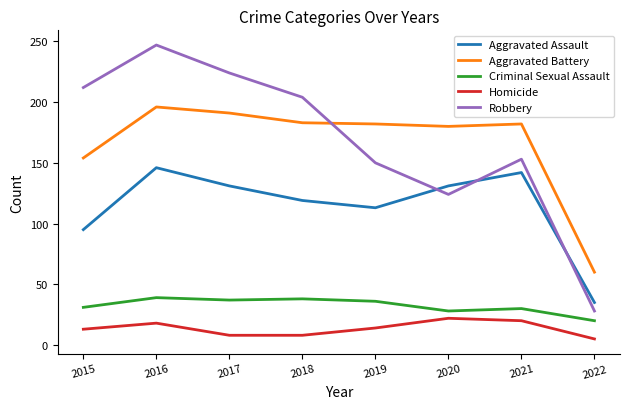

The Robbery series shows 150 at 2019. True or false?

True